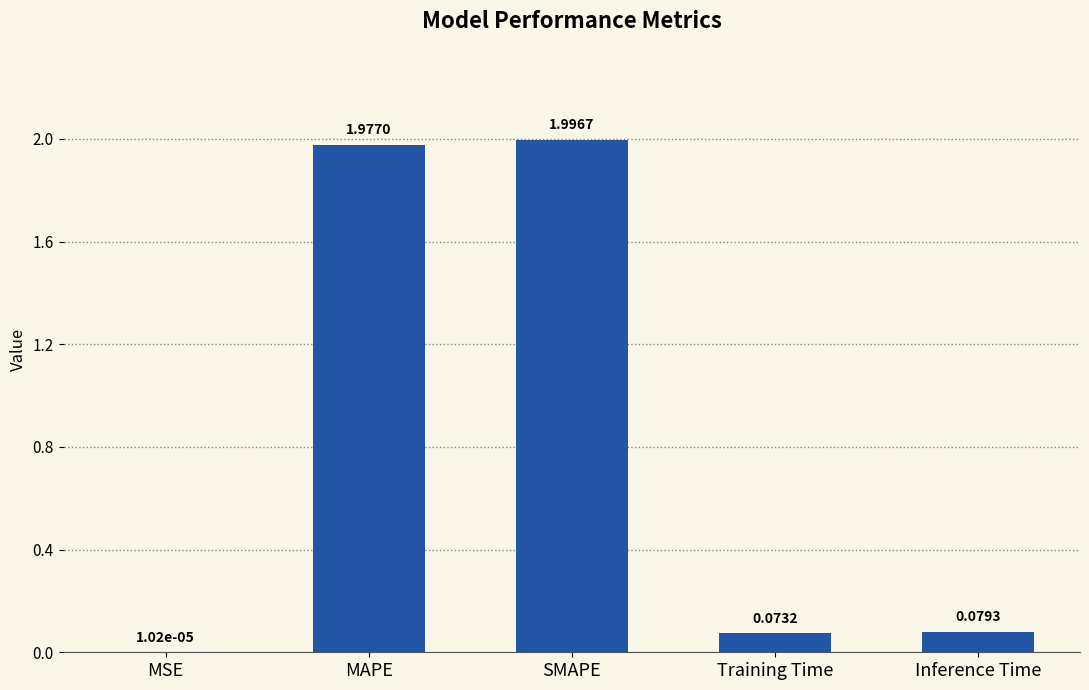

What is the change in value from SMAPE to Training Time?

-1.9